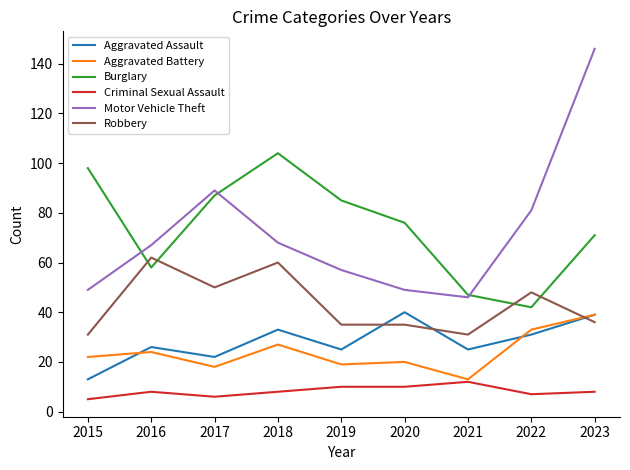

What are all the series names shown in the legend?

Aggravated Assault, Aggravated Battery, Burglary, Criminal Sexual Assault, Motor Vehicle Theft, Robbery